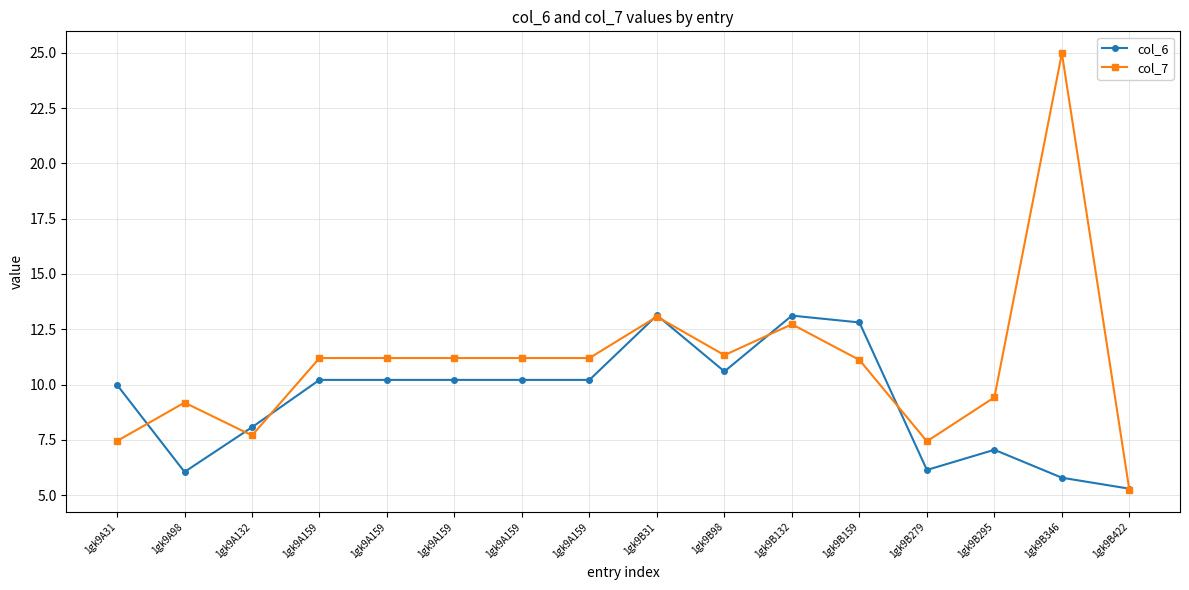

Where is the first local minimum for col_6?

1gk9A98